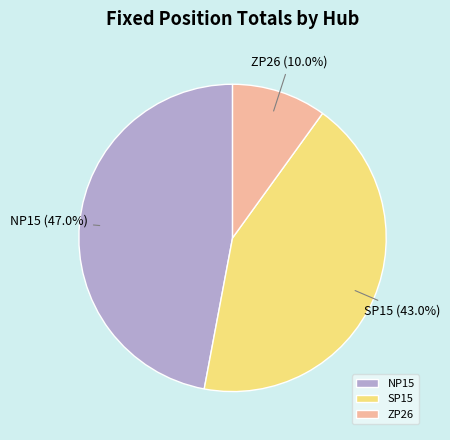

How many slices are in this pie chart?

3